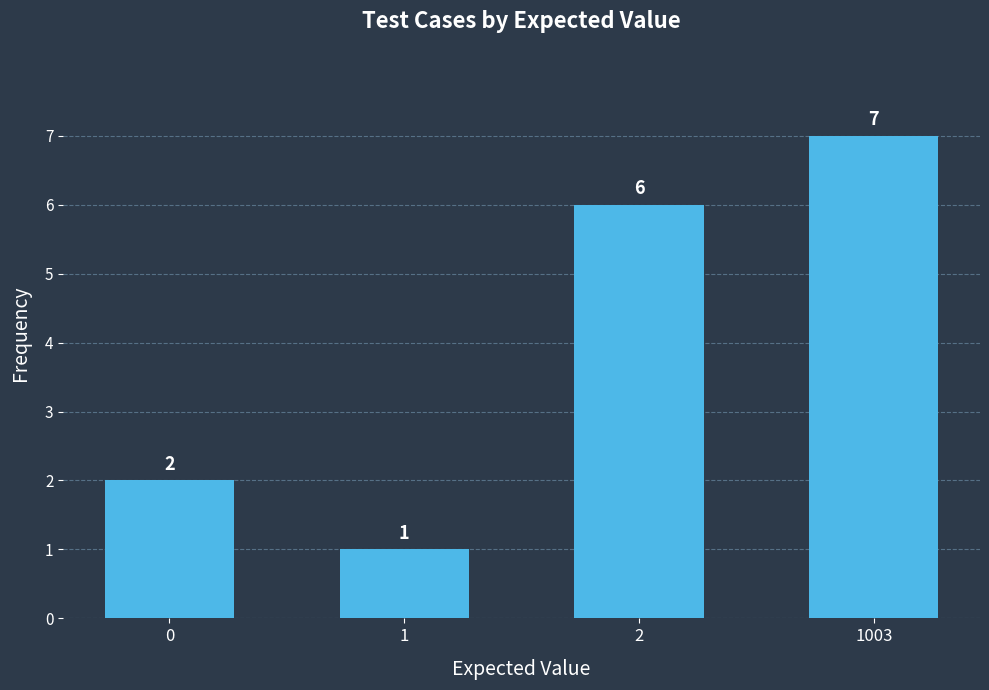

Reading left to right, transcribe all the data shown in this chart.

0=2	1=1	2=6	1003=7